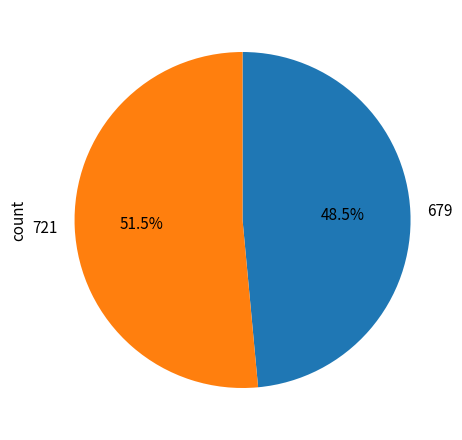

To the nearest percent, what is the combined percentage of 721 and 679?

100%